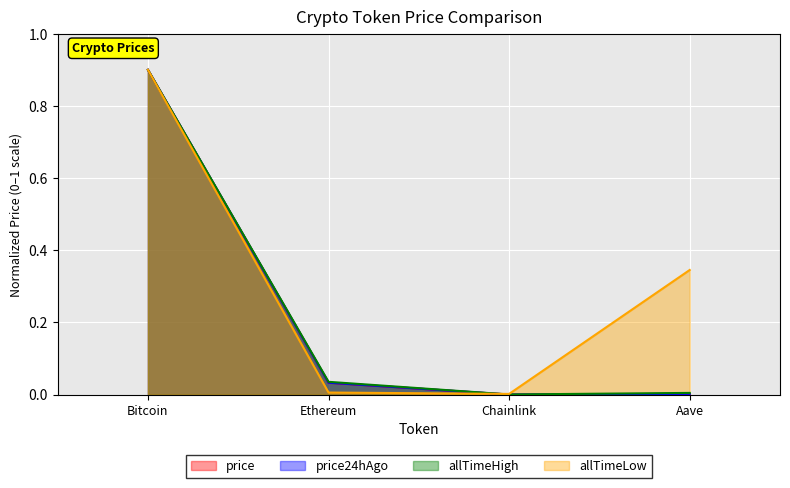

Between Ethereum and Chainlink, which is larger?

Ethereum